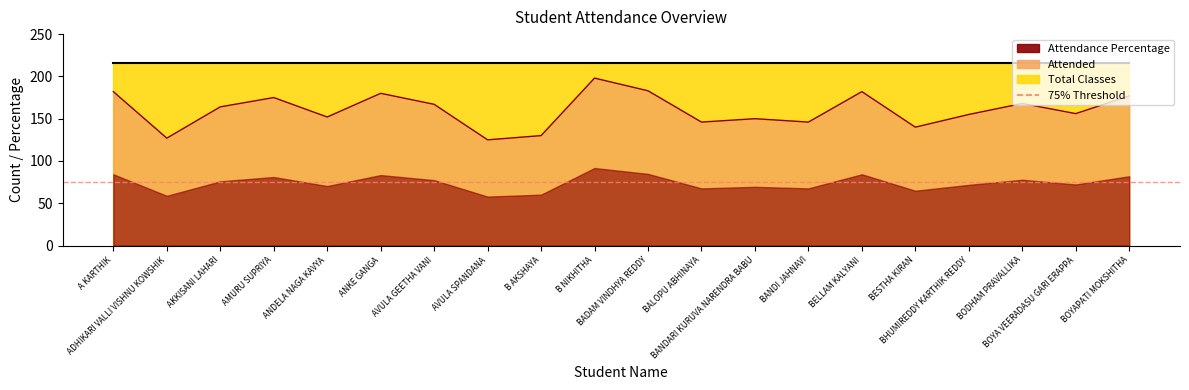

What is the sum of all Total Classes values?

4320.0